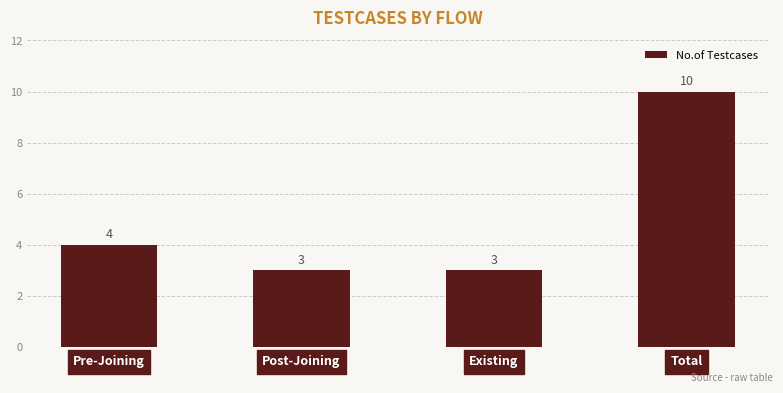

Are the bars grouped side by side (vs. stacked)?

No